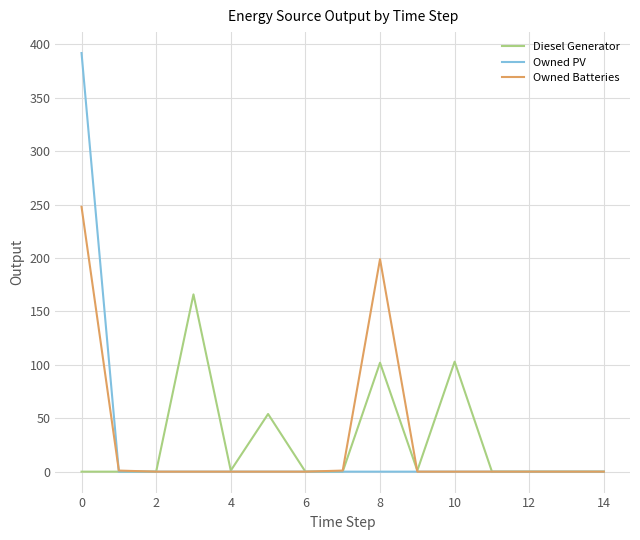

What is the greatest value displayed?

392